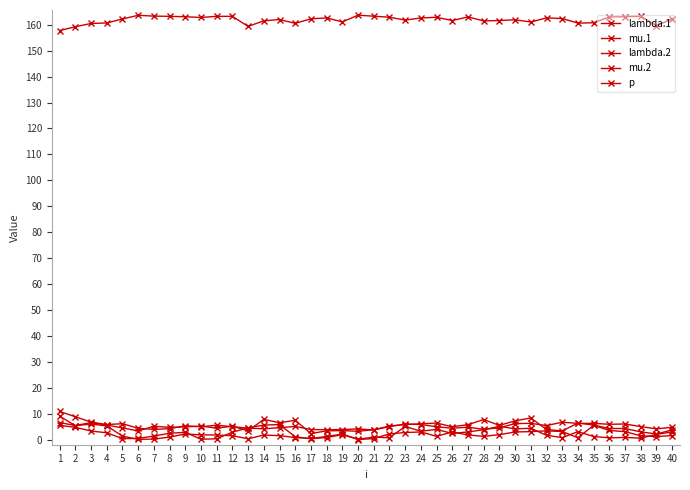

What is the difference between the mu.1 values at 10 and 28?

0.6